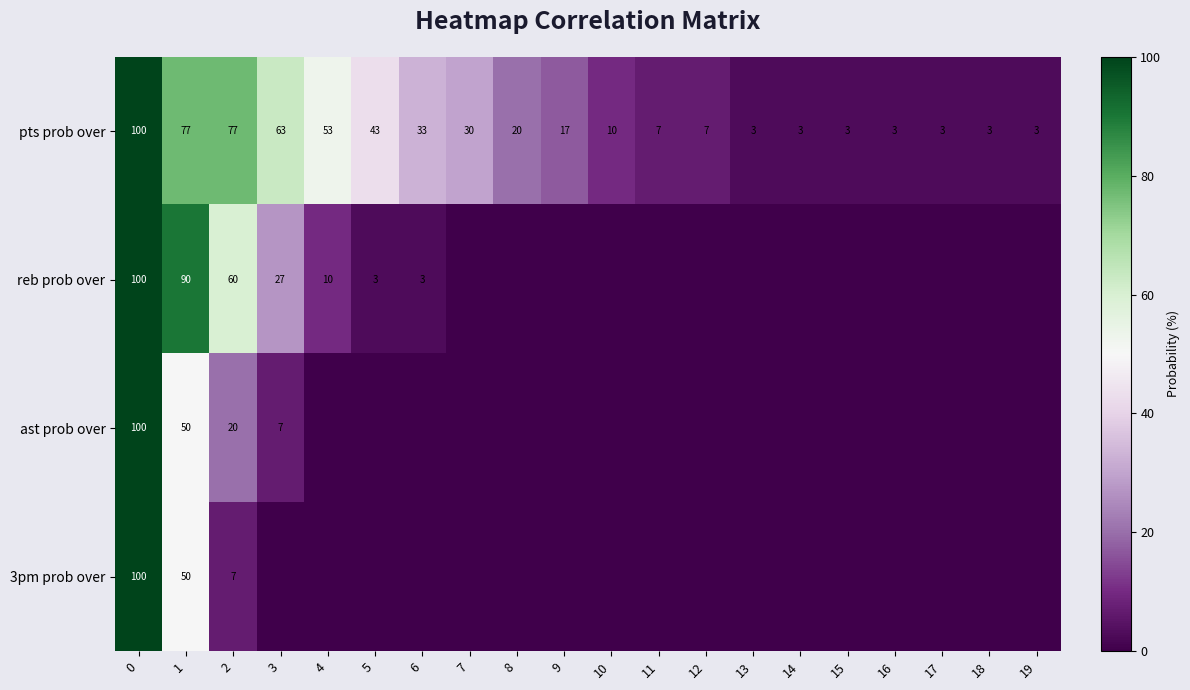

How many distinct data groups are displayed?

4